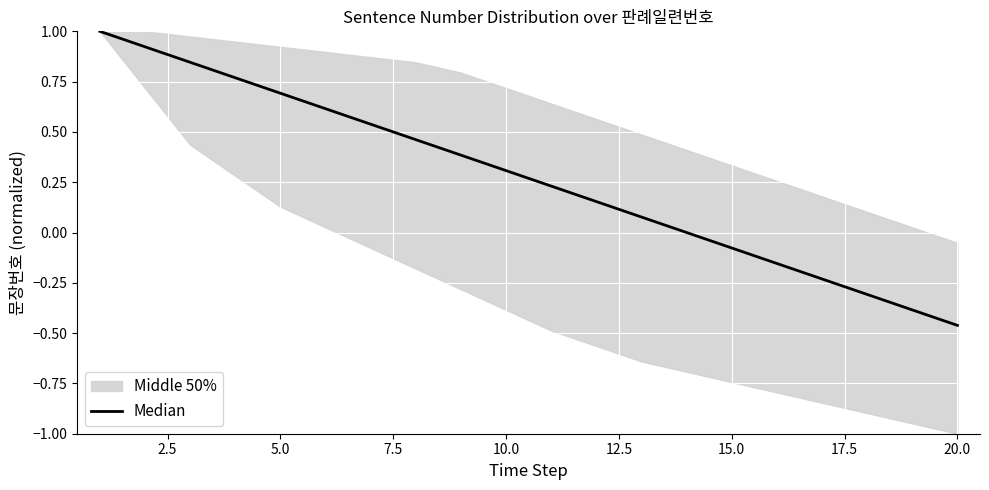

How many lines are shown in the chart?

1